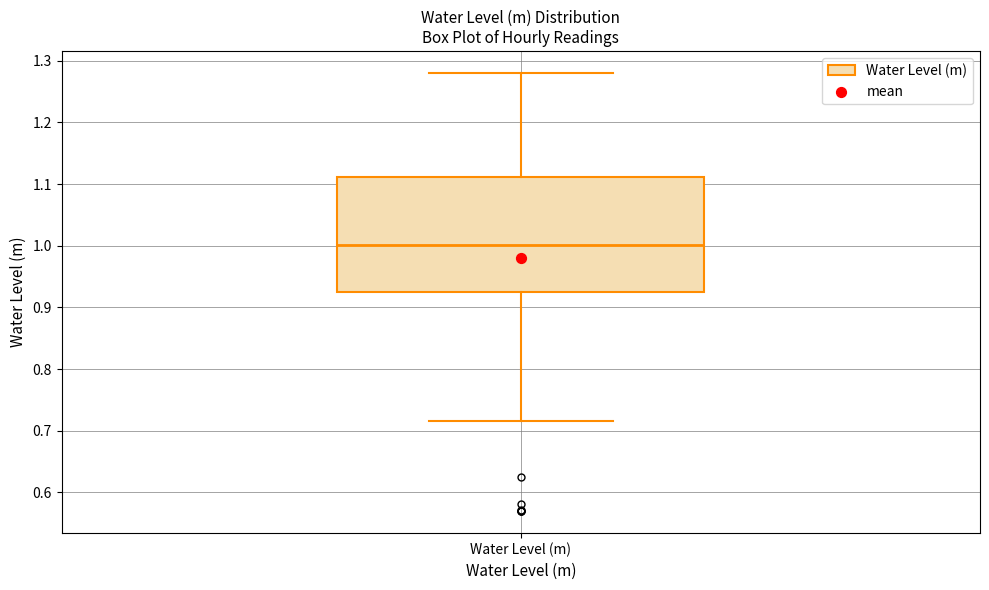

Read this box plot against the y-axis: the position of the median line, the range covered by the box, and the ends of both whiskers. The values are not printed on the chart, so give them approximately, as read against the axis.

median 1.00, box 0.93 to 1.11, whiskers 0.72 to 1.28